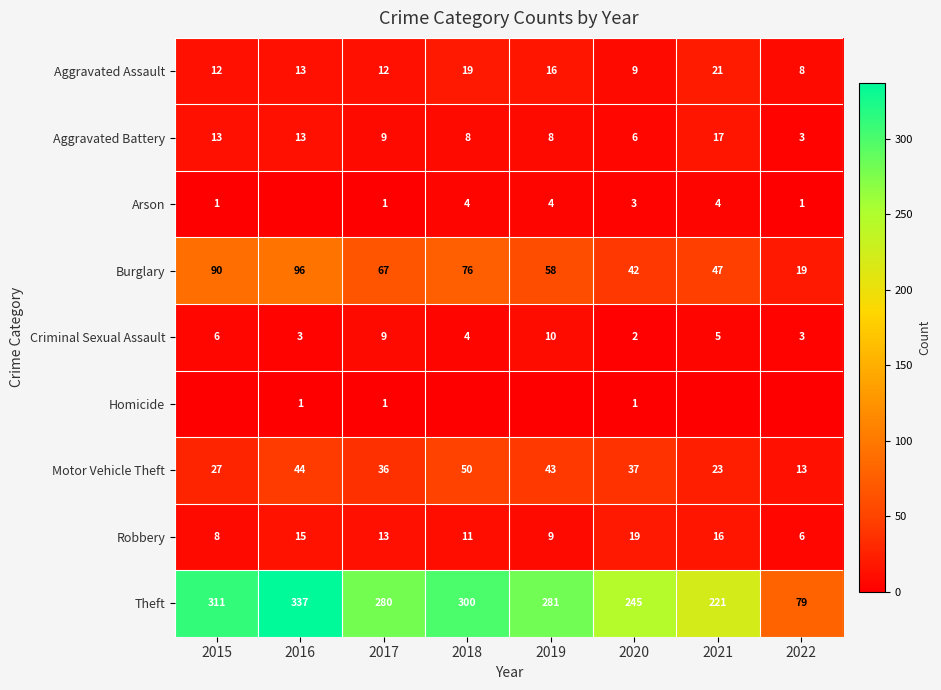

Count the number of data series in this chart.

9